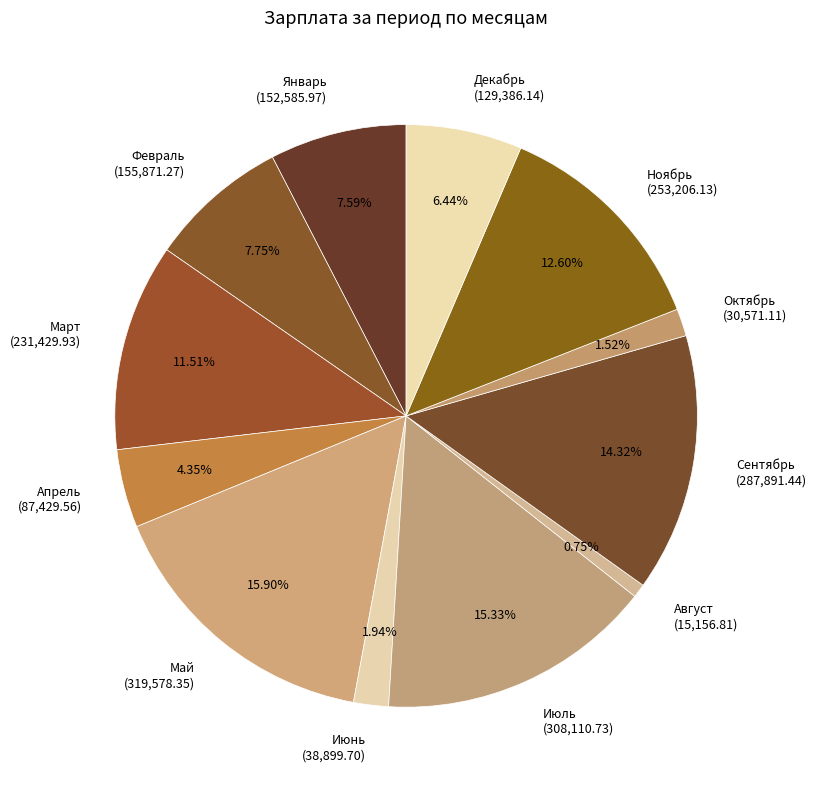

Do Июль and Март together represent more than half of the pie?

No